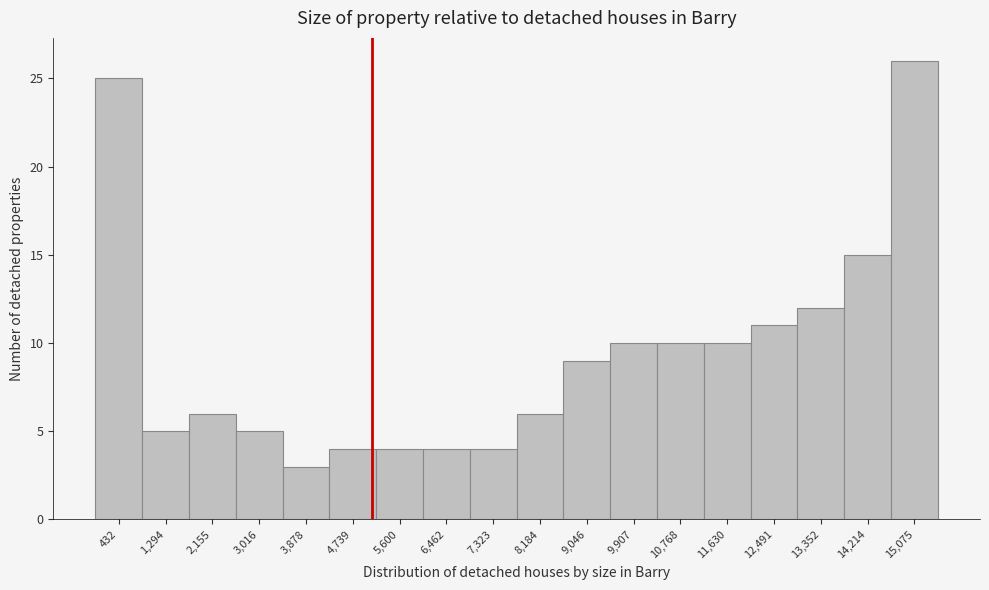

What is the height of the bar covering 8600 to 9500 on the x-axis? Neither the bar edges nor the heights are printed on the chart, so give them approximately, as read against the axes.

9